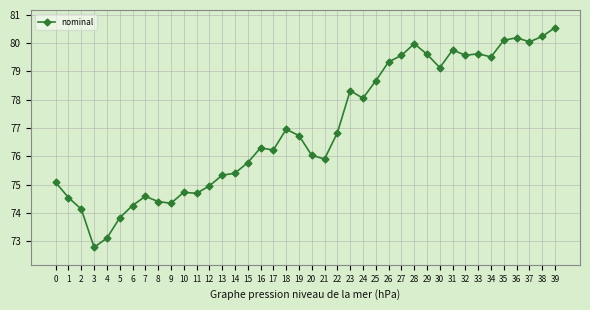

Reading left to right, list all the values displayed in this chart.

0=75.1	1=74.5	2=74.1	3=72.8	4=73.1	5=73.8	6=74.3	7=74.6	8=74.4	9=74.3	10=74.7	11=74.7	12=75.0	13=75.3	14=75.4	15=75.8	16=76.3	17=76.2	18=77.0	19=76.7	20=76.0	21=75.9	22=76.8	23=78.3	24=78.1	25=78.7	26=79.3	27=79.6	28=80.0	29=79.6	30=79.1	31=79.8	32=79.6	33=79.6	34=79.5	35=80.1	36=80.2	37=80.0	38=80.2	39=80.5